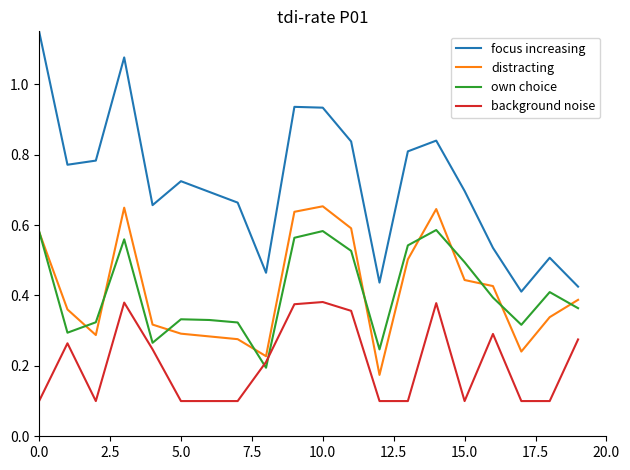

Does the chart display data point markers on the line(s)?

No